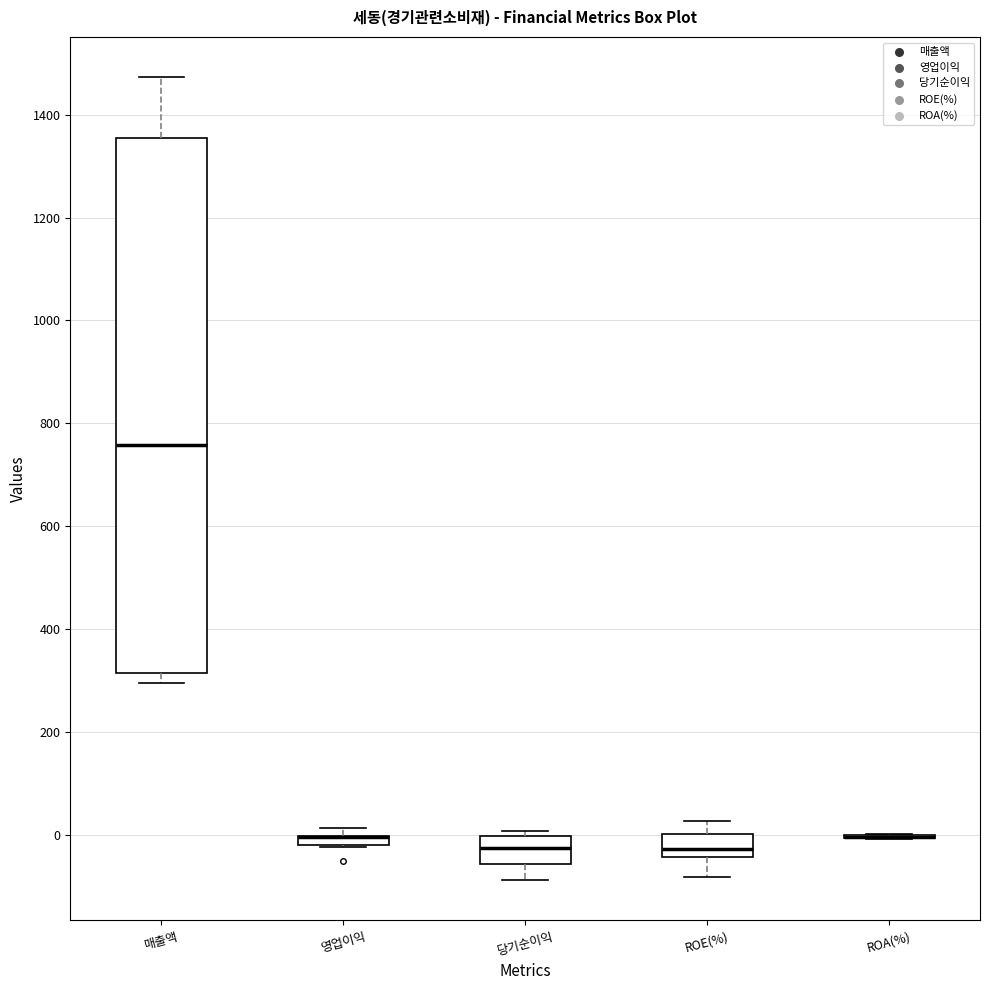

Where is the upper edge of the box for ROE(%) on the y-axis? The values are not printed on the chart, so give them approximately, as read against the axis.

0